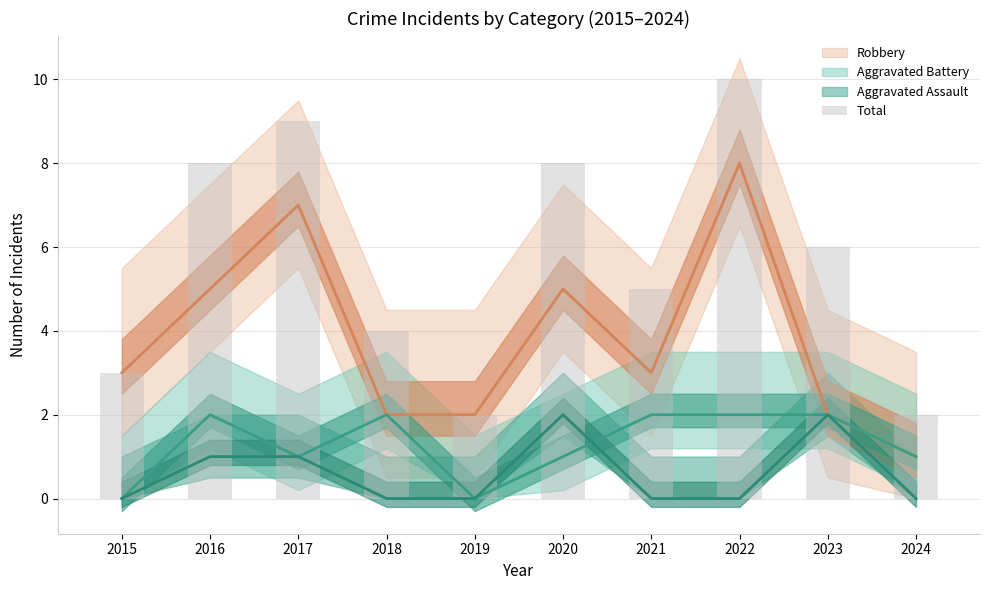

Are the bars grouped side by side (vs. stacked)?

No